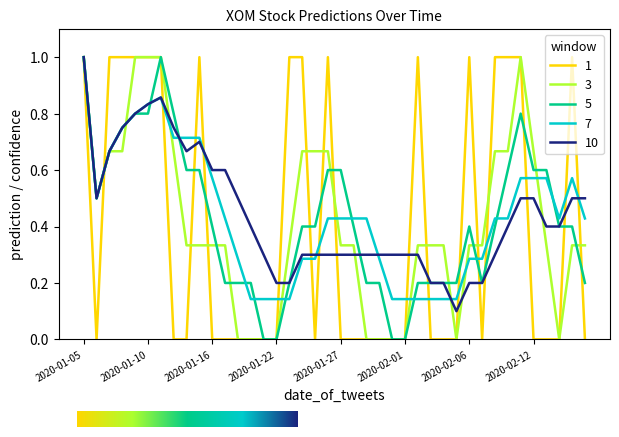

What is the maximum value for 10?

1.0